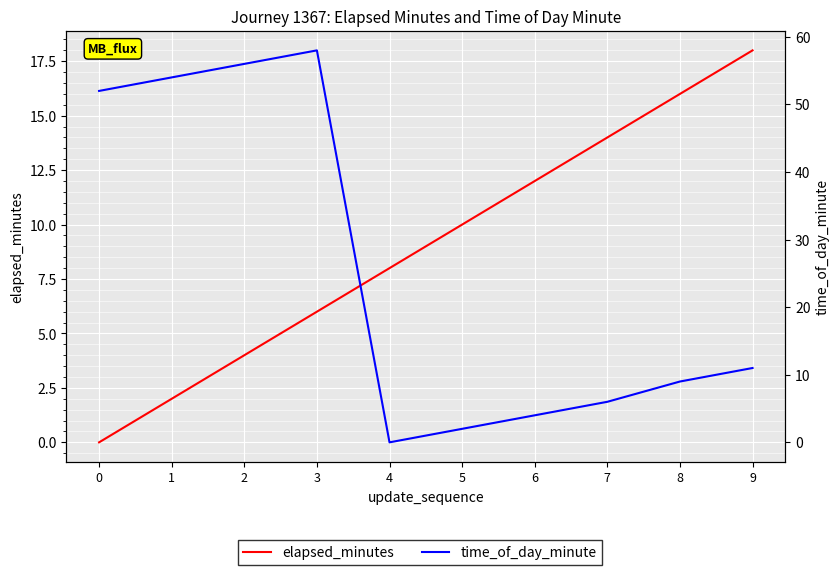

What is the spread (max minus min) of values at 3?

52